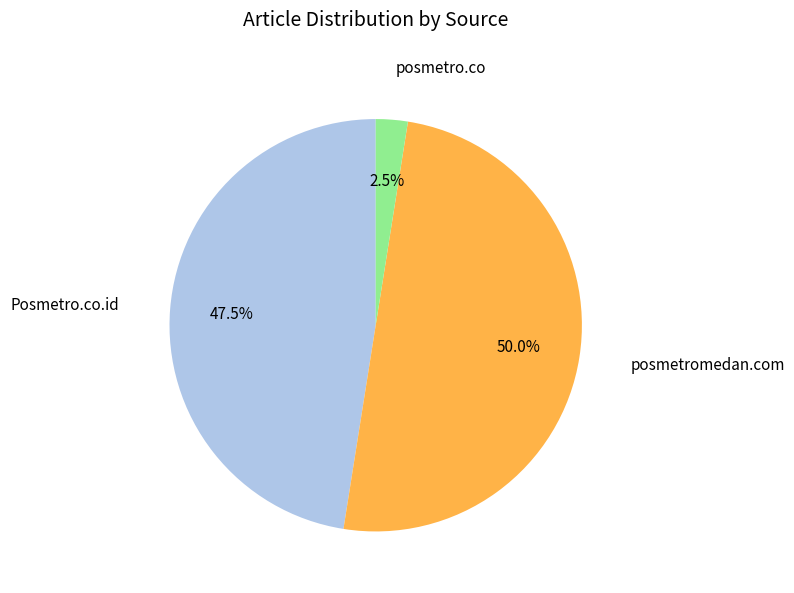

What is the total percentage of posmetro.co and posmetromedan.com?

52.5%